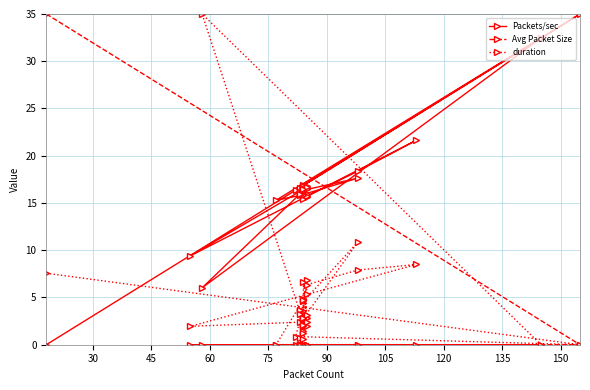

How many lines are shown in the chart?

3